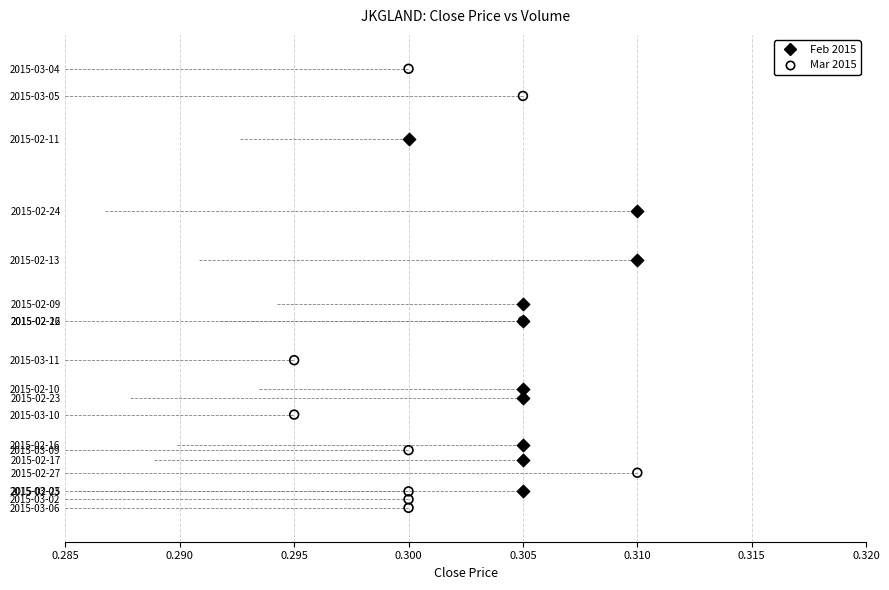

What are all the series names shown in the legend?

Feb 2015, Mar 2015